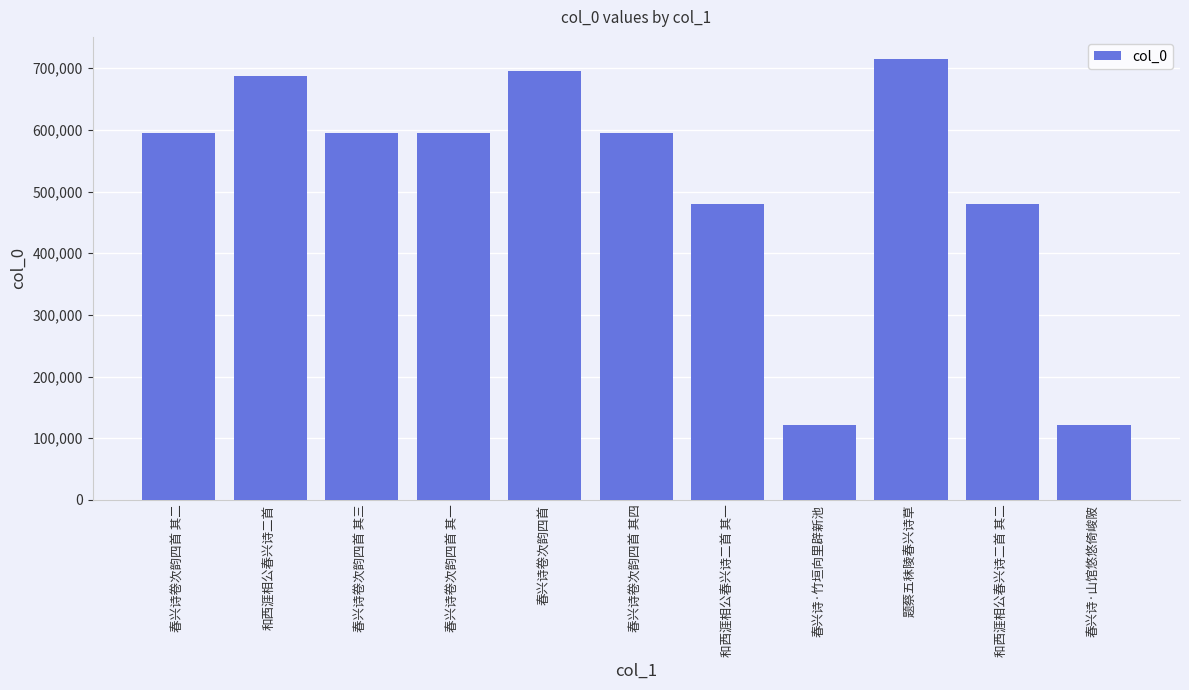

Which has a higher value, 题蔡五秣陵春兴诗草 or 和西涯相公春兴诗二首?

题蔡五秣陵春兴诗草